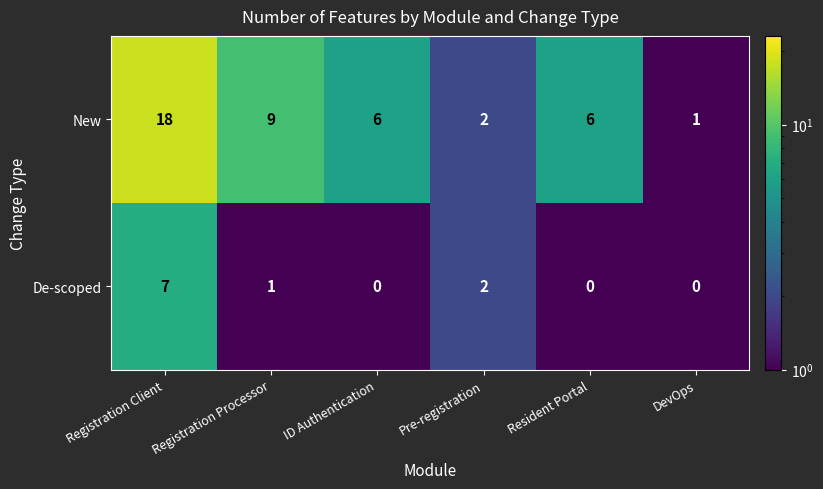

Where is De-scoped nearest to the value 3?

Pre-registration